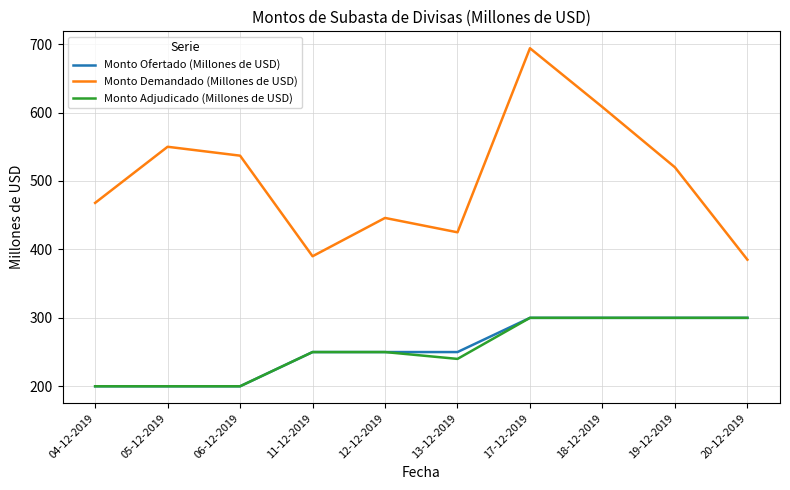

Which series has the largest range (max minus min)?

Monto Demandado (Millones de USD)